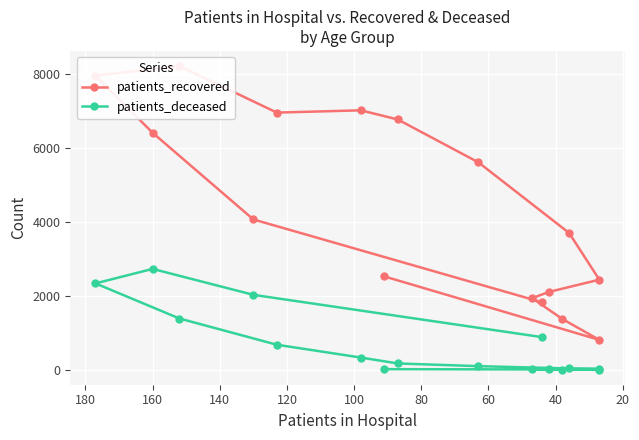

True or false: patients_recovered has more than 1 interior local peaks.

True